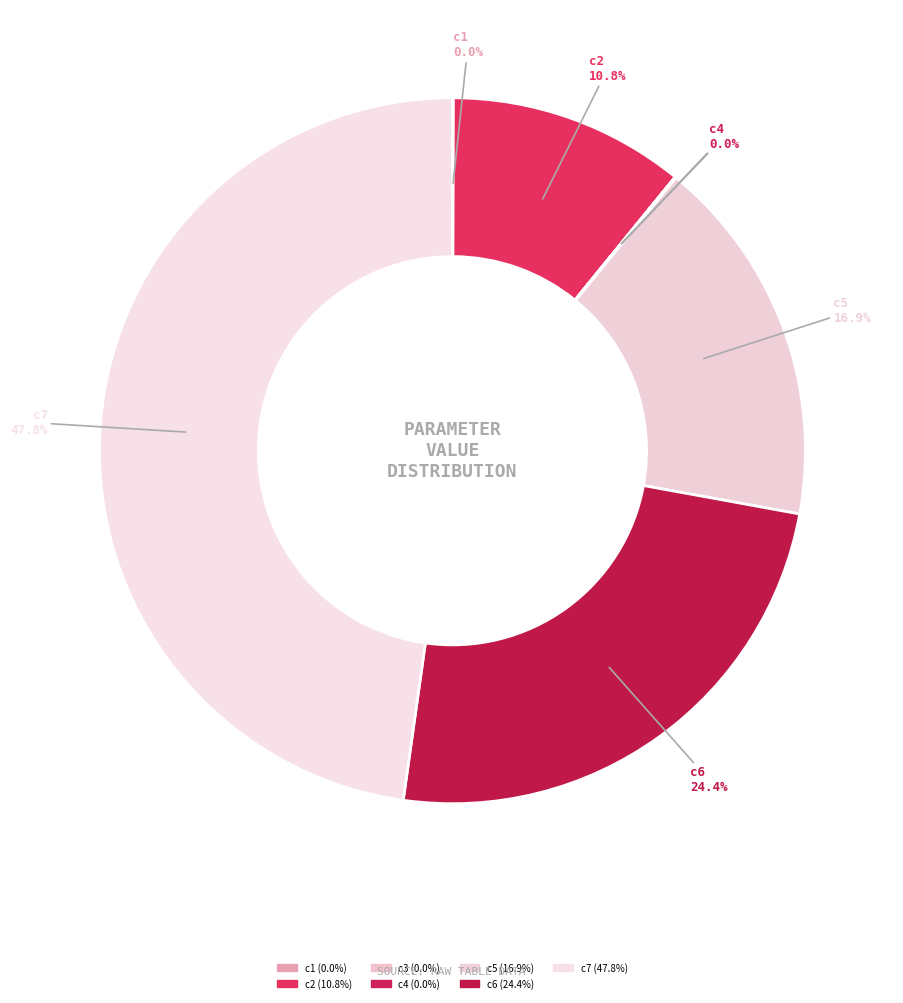

True or false: c5 accounts for 3% of the total.

False